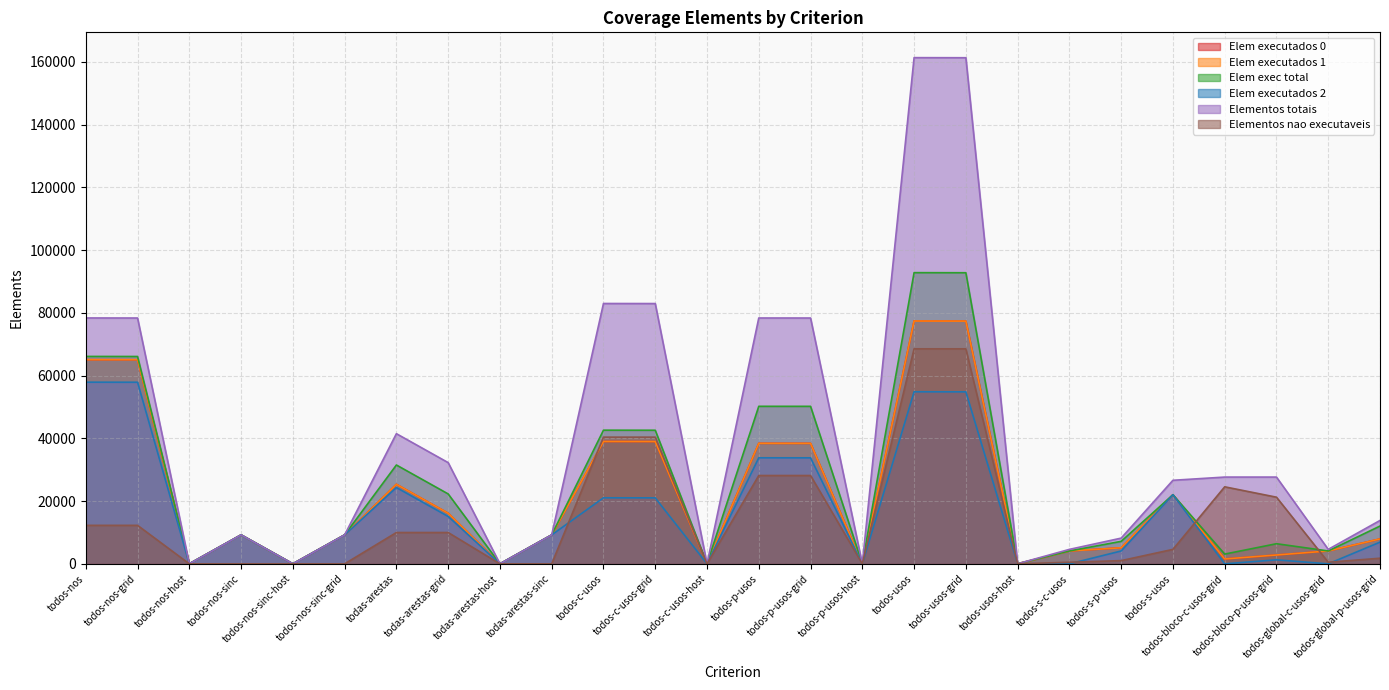

At todos-nos-host, list the series in order from largest to smallest.

Elem executados 0, Elem executados 1, Elem exec total, Elem executados 2, Elementos totais, Elementos nao executaveis